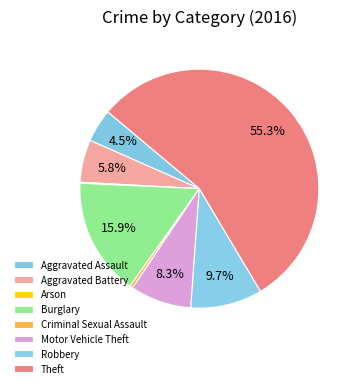

Rank the categories by value from highest to lowest.

Theft, Burglary, Robbery, Motor Vehicle Theft, Aggravated Battery, Aggravated Assault, Criminal Sexual Assault, Arson